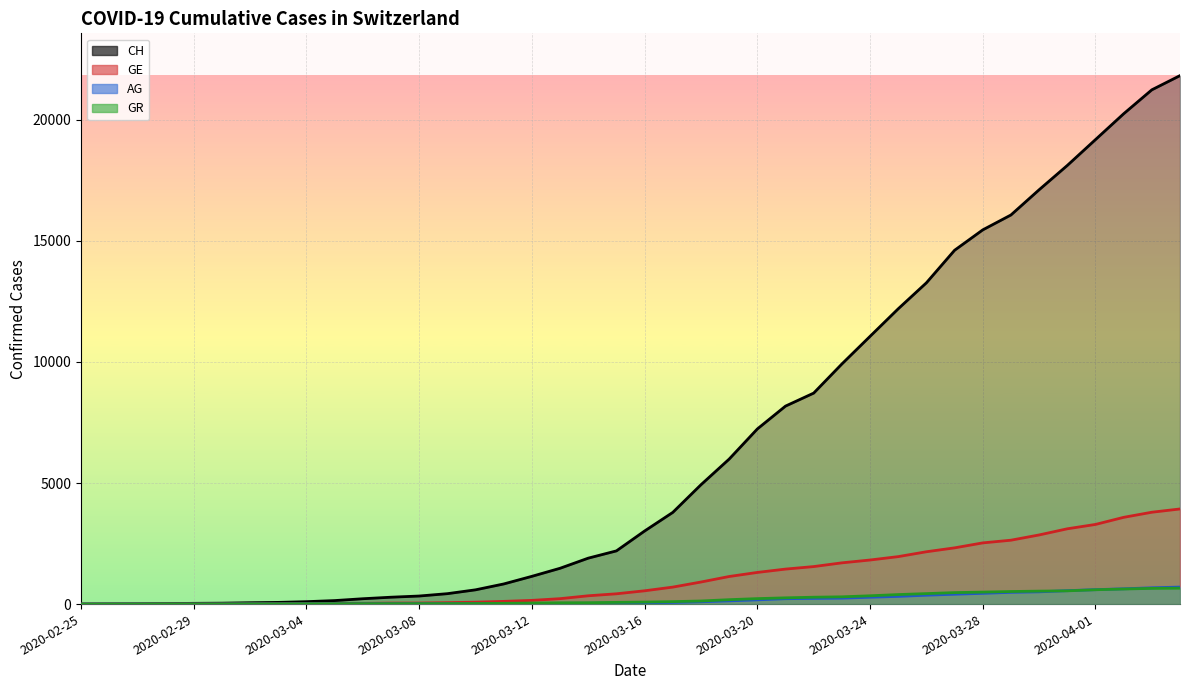

List the labels in order of CH value, largest first.

2020-04-04, 2020-04-03, 2020-04-02, 2020-04-01, 2020-03-31, 2020-03-30, 2020-03-29, 2020-03-28, 2020-03-27, 2020-03-26, 2020-03-25, 2020-03-24, 2020-03-23, 2020-03-22, 2020-03-21, 2020-03-20, 2020-03-19, 2020-03-18, 2020-03-17, 2020-03-16, 2020-03-15, 2020-03-14, 2020-03-13, 2020-03-12, 2020-03-11, 2020-03-10, 2020-03-09, 2020-03-08, 2020-03-07, 2020-03-06, 2020-03-05, 2020-03-04, 2020-03-03, 2020-03-02, 2020-03-01, 2020-02-29, 2020-02-28, 2020-02-27, 2020-02-26, 2020-02-25